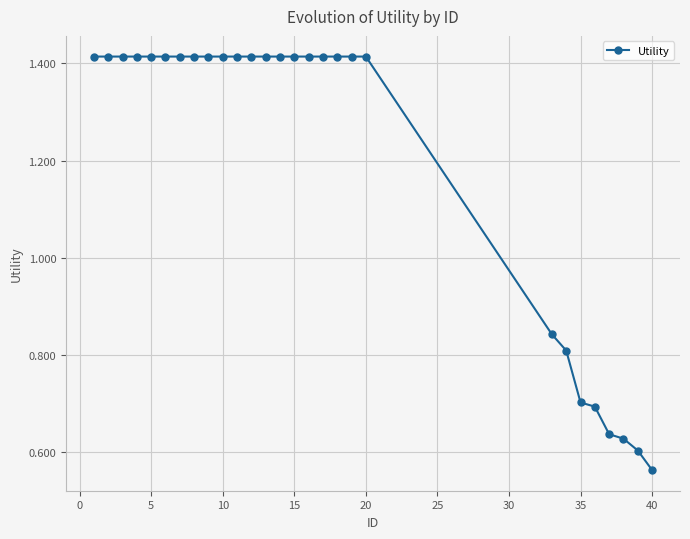

What is the average value?

1.2